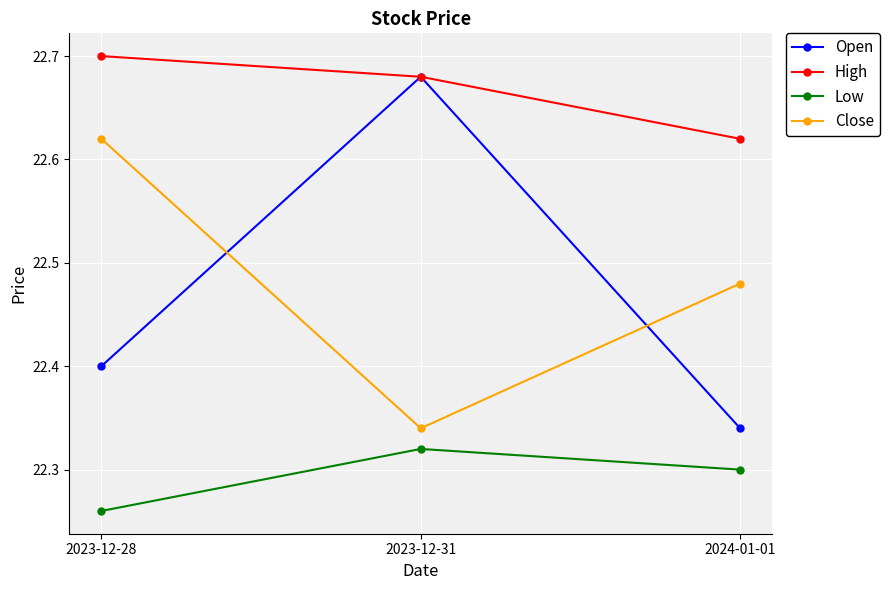

What is the spread (max minus min) of values at 2023-12-31?

0.4